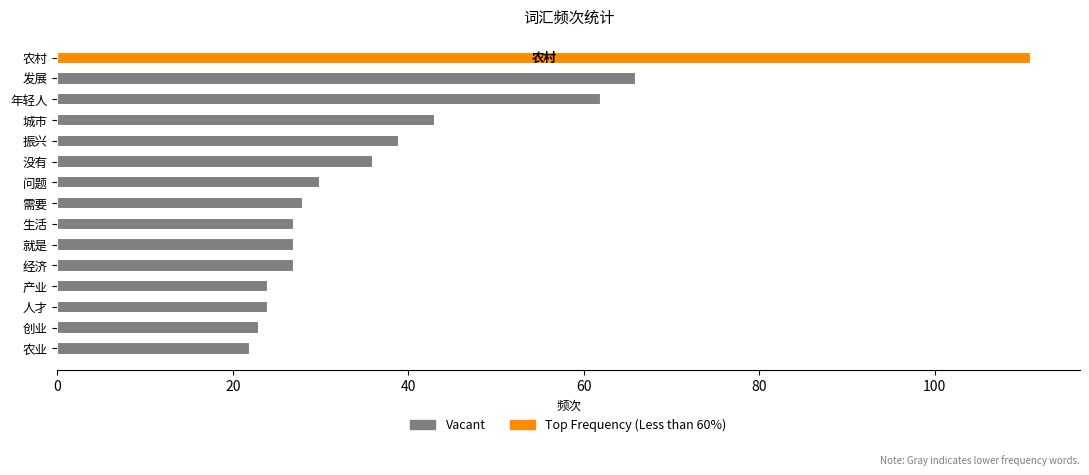

What is the value of the 2nd bar from the top?

66